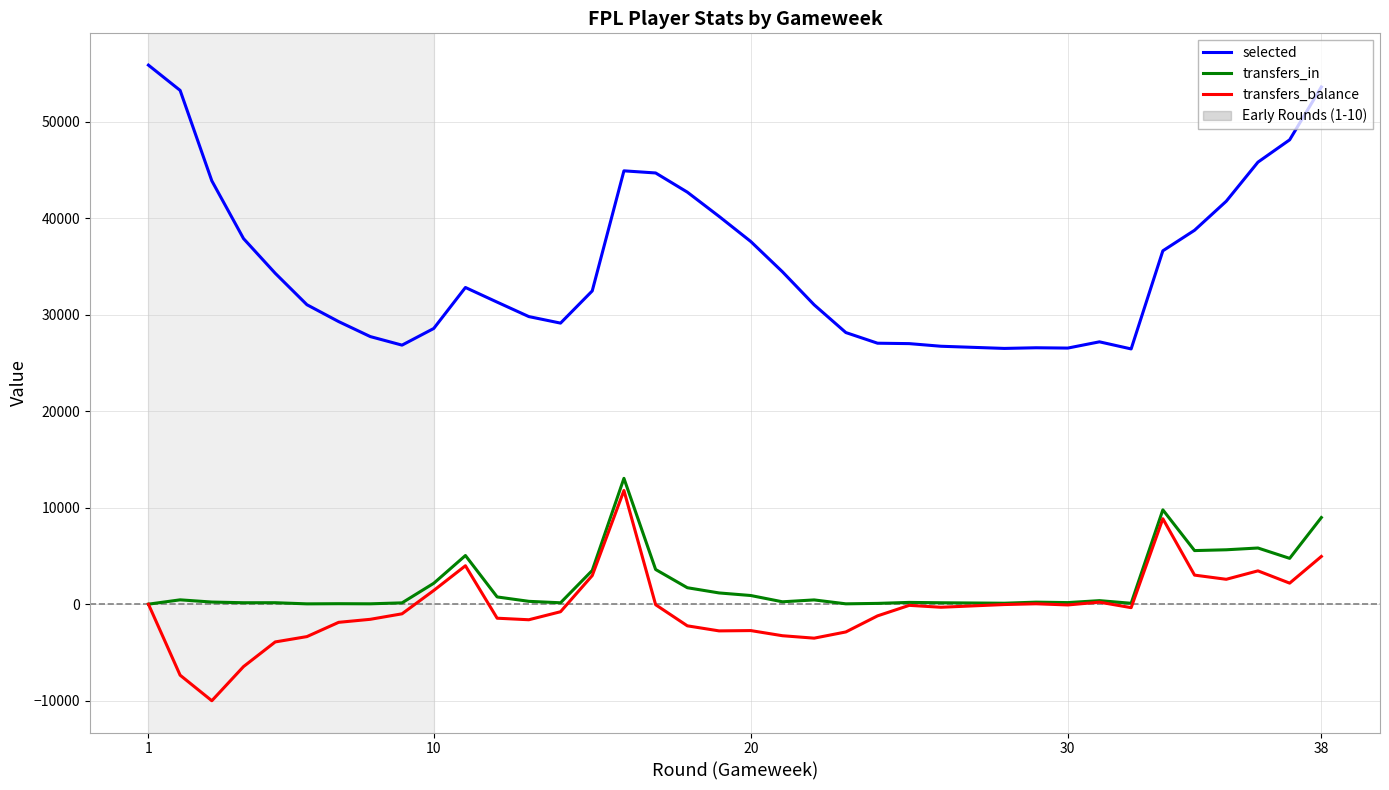

True or false: selected has more than 1 points higher than both neighbors.

True